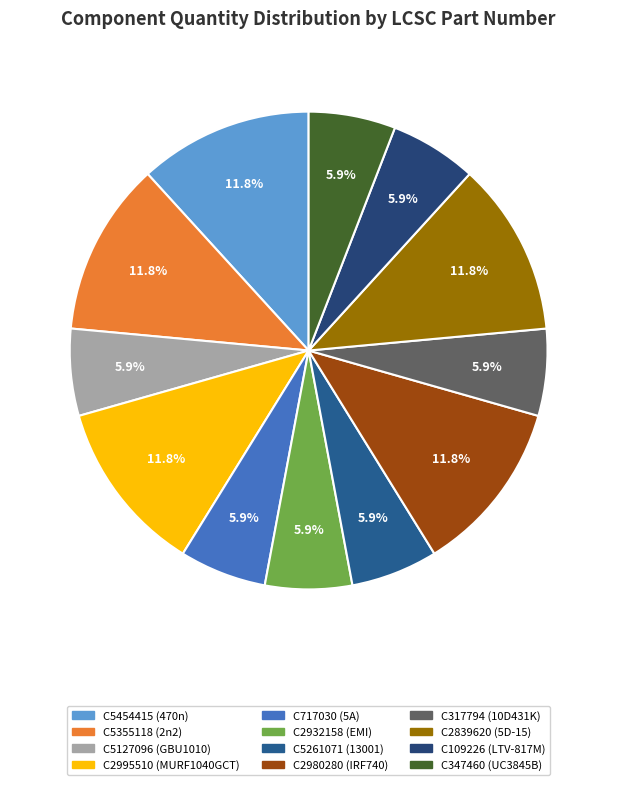

What is the ratio of the value at C347460 to the value at C5355118?

0.5